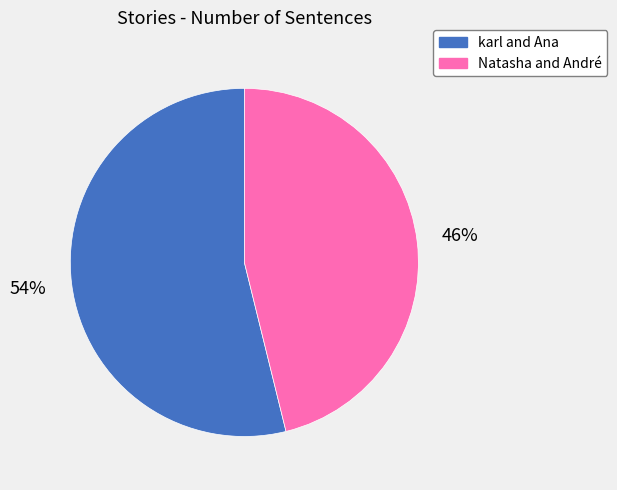

How many segments does this pie chart have?

2